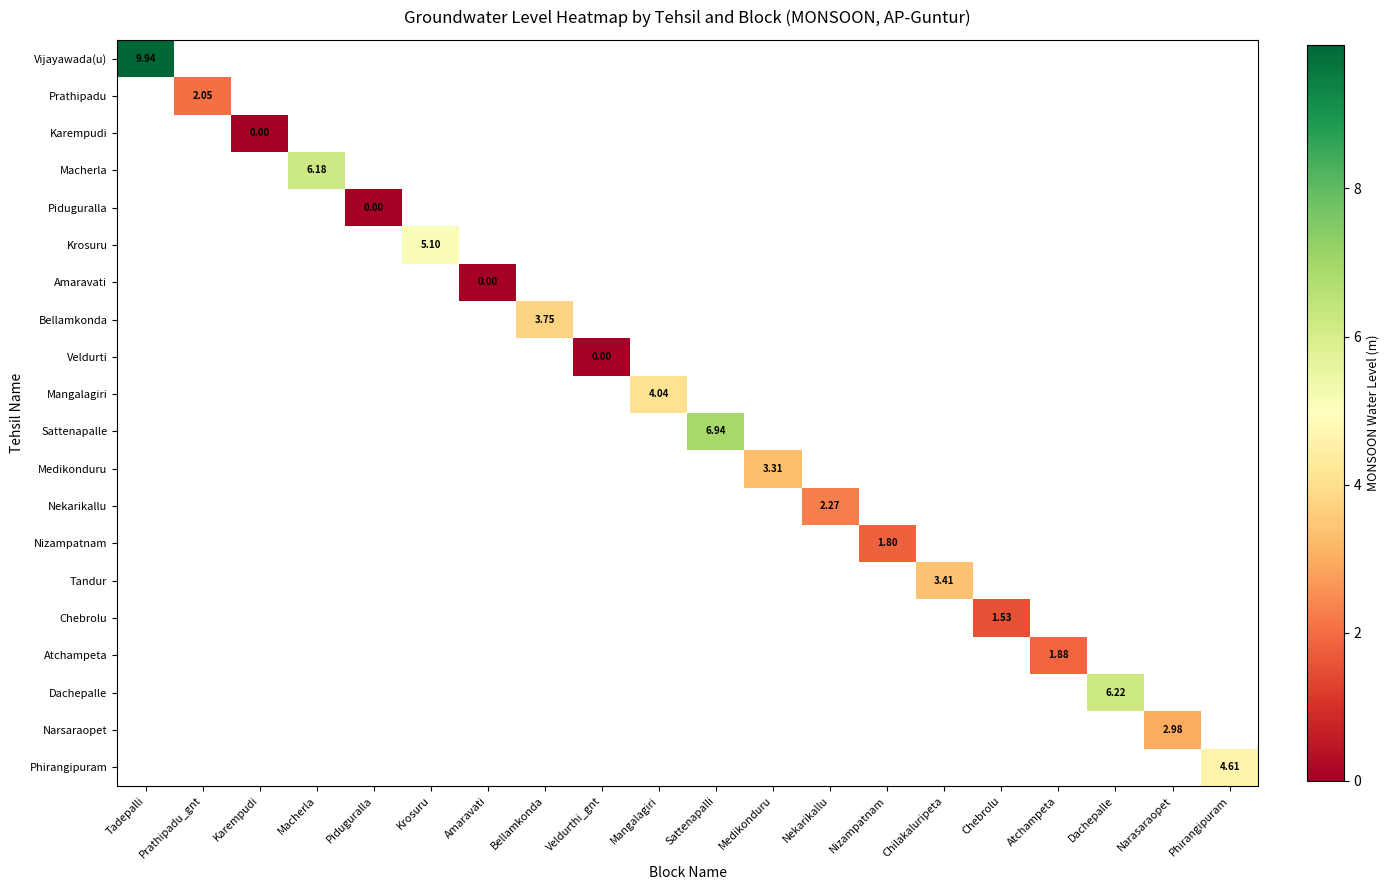

How many series are shown in this chart?

20